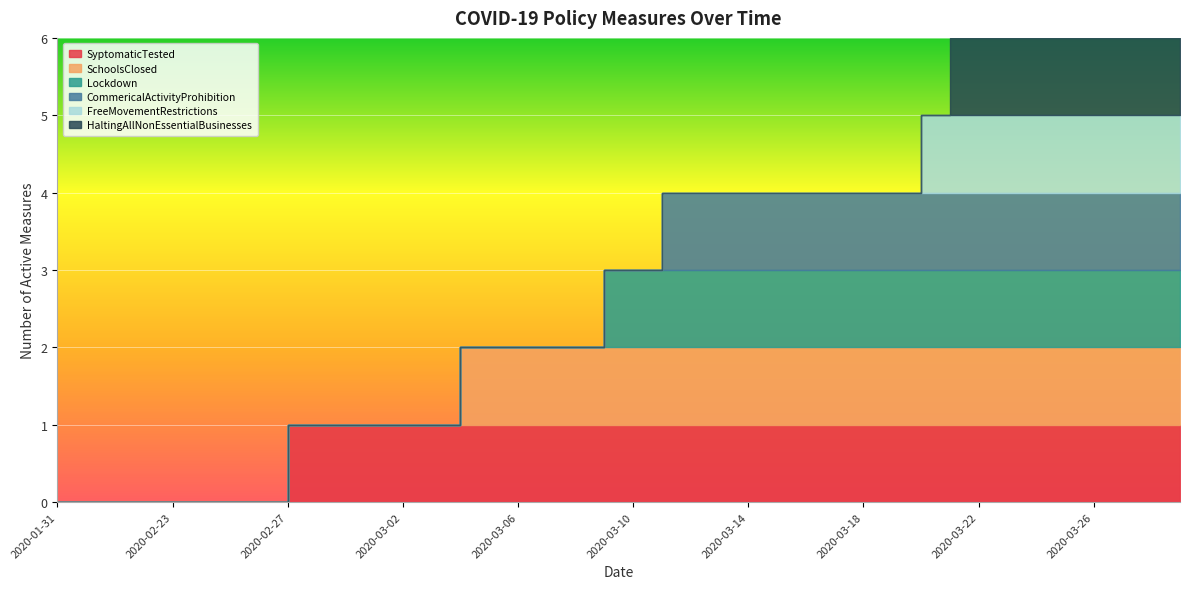

List the series in order of their peak value, lowest first.

SyptomaticTested, SchoolsClosed, Lockdown, CommericalActivityProhibition, FreeMovementRestrictions, HaltingAllNonEssentialBusinesses